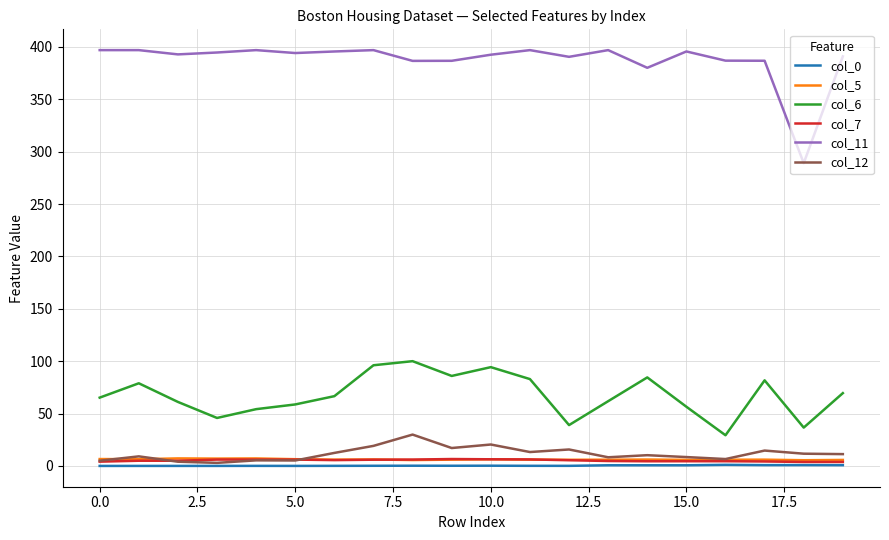

What is the maximum value shown in the chart?

396.9